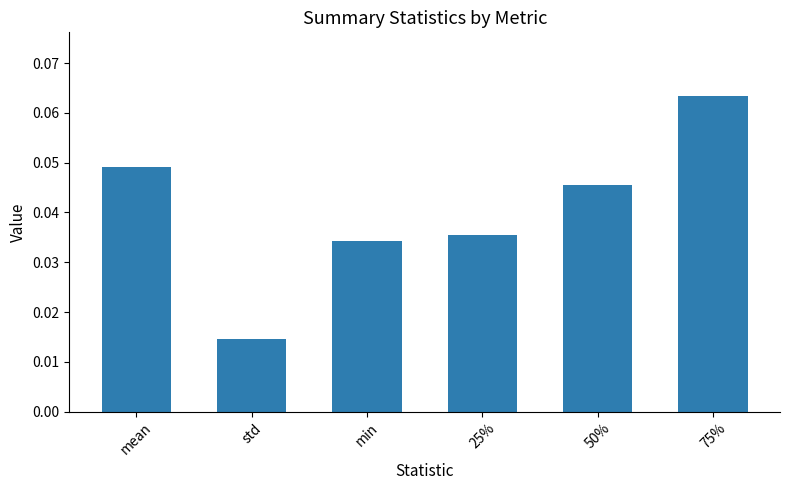

Which label corresponds to the smallest value in the chart?

std